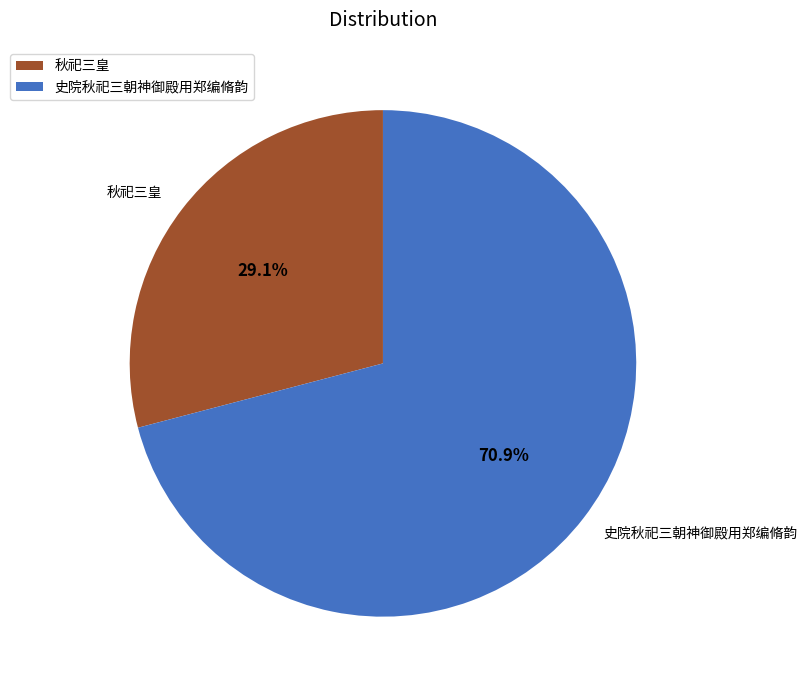

To the nearest percent, what is the combined percentage of 秋祀三皇 and 史院秋祀三朝神御殿用郑编脩韵?

100%